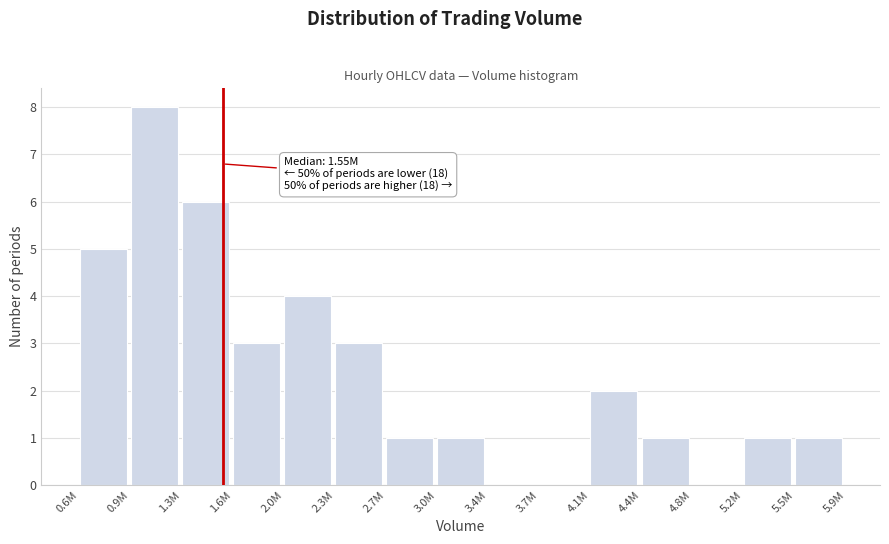

Reading left to right, what are all the values shown in this chart?

0.6M=5	0.9M=8	1.3M=6	1.6M=3	2.0M=4	2.3M=3	2.7M=1	3.0M=1	3.4M=0	3.7M=0	4.1M=2	4.4M=1	4.8M=0	5.2M=1	5.5M=1